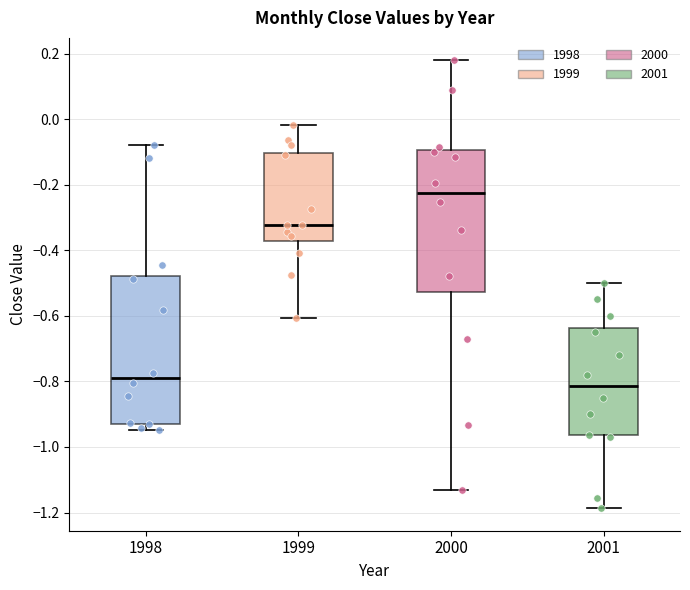

Where does the median line of the box at x = 1999 sit on the y-axis? The values are not printed on the chart, so give them approximately, as read against the axis.

-0.32